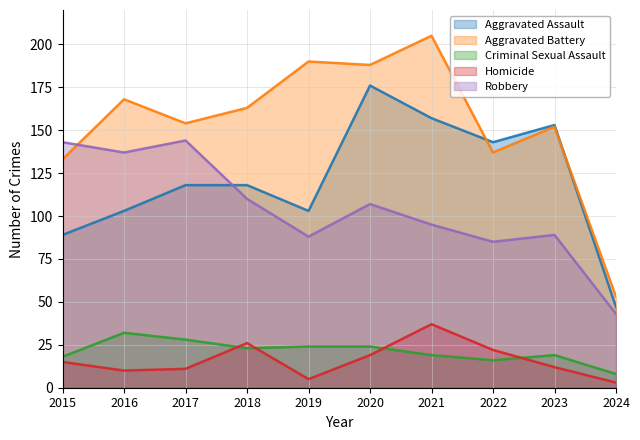

At which label does Aggravated Battery first exceed 163?

2016